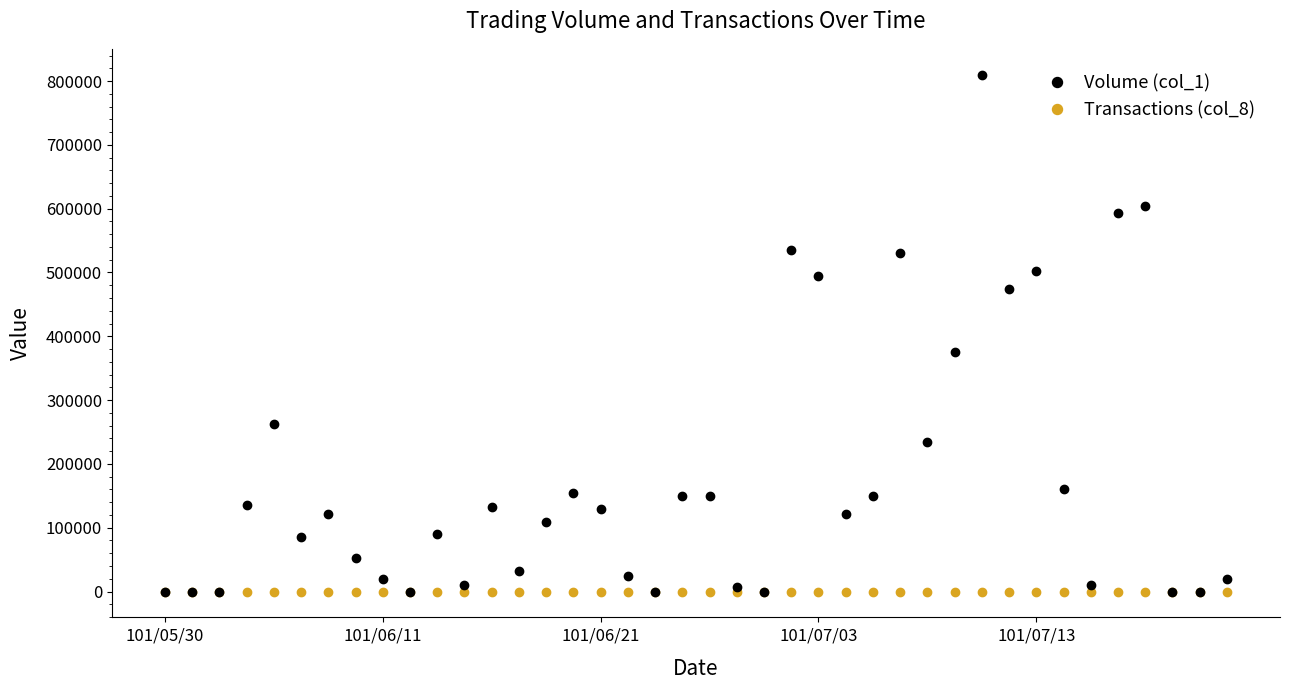

Rank the series by their maximum value, from highest to lowest.

Volume (col_1), Transactions (col_8)